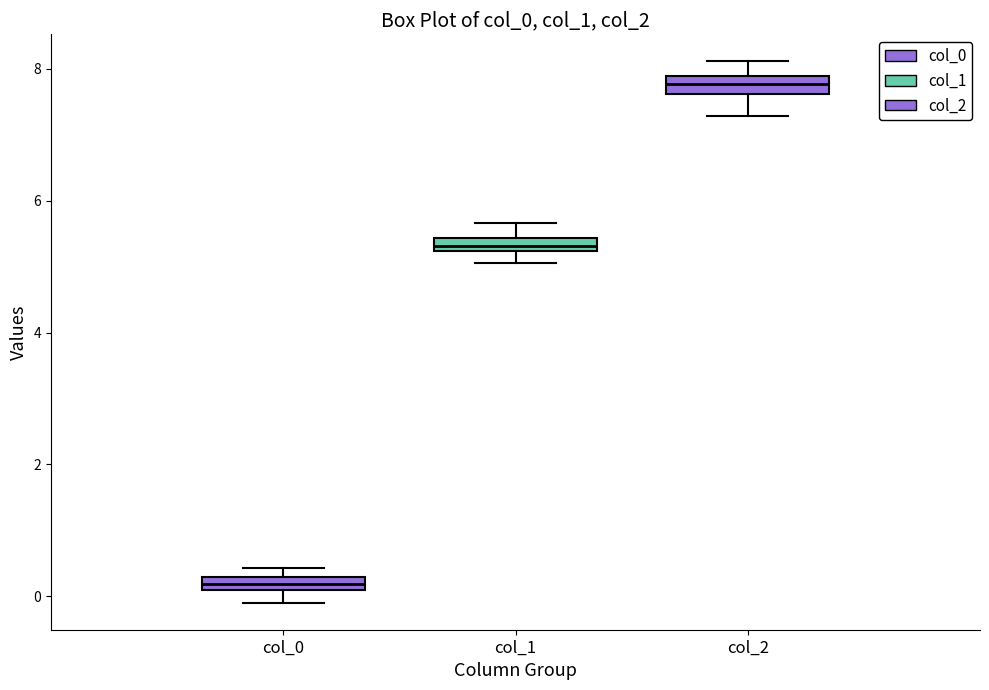

Which box's median line is the highest?

col_2